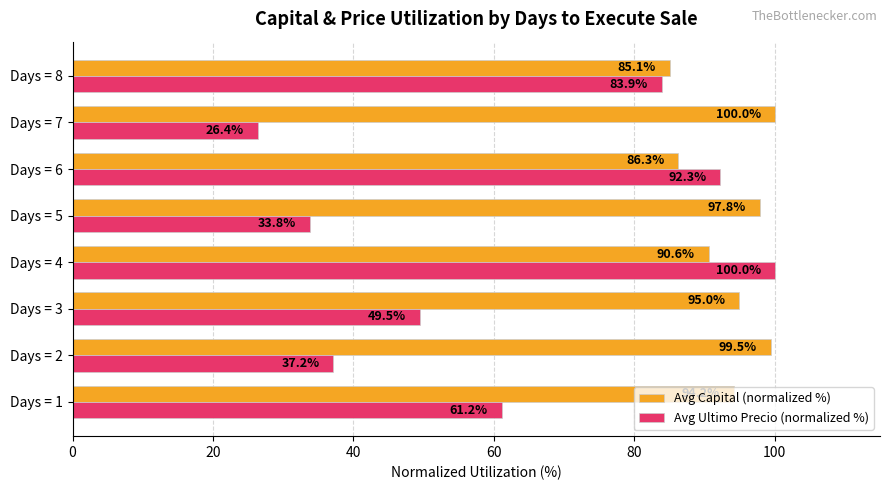

Which series has the widest spread of values?

Avg Ultimo Precio (normalized %)